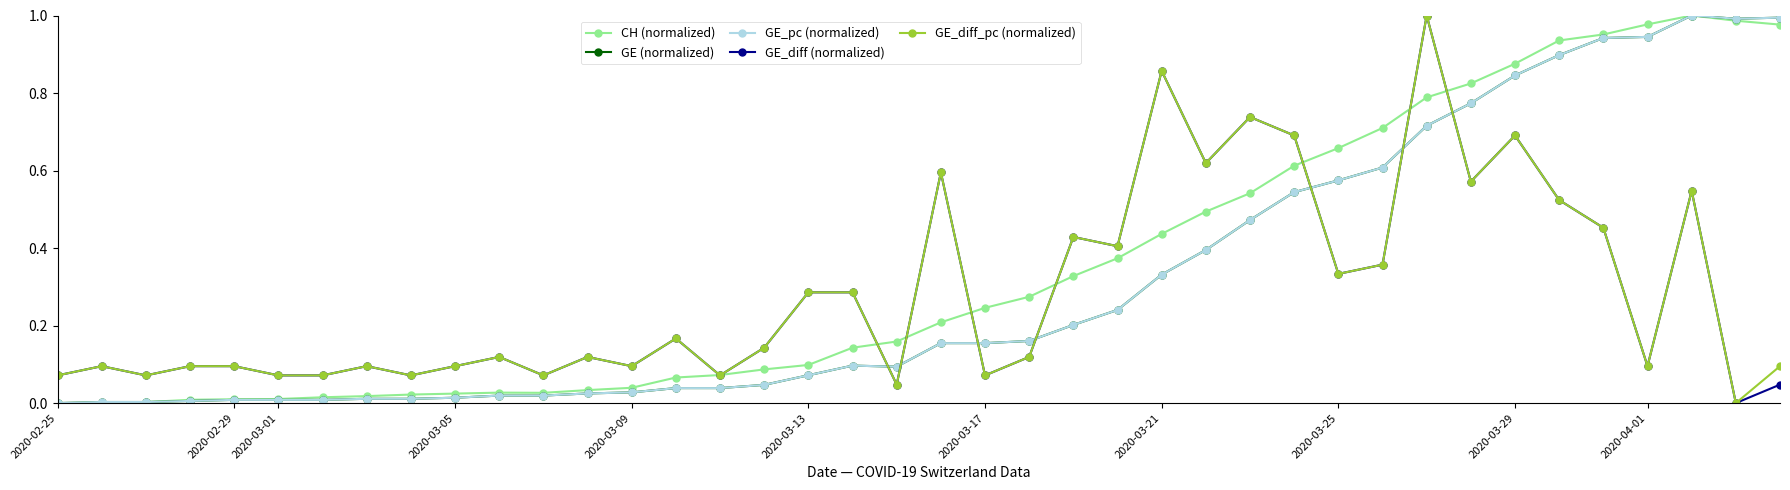

Is this an area chart (filled region under the line)?

No